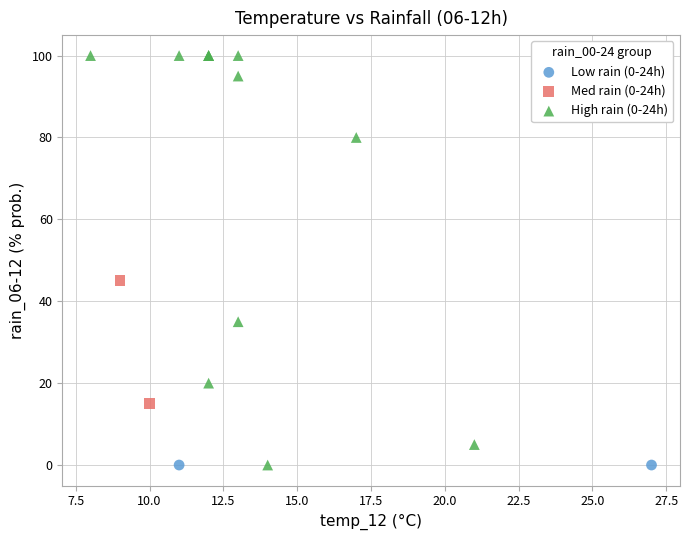

What are all the series names shown in the legend?

Low rain (0-24h), Med rain (0-24h), High rain (0-24h)